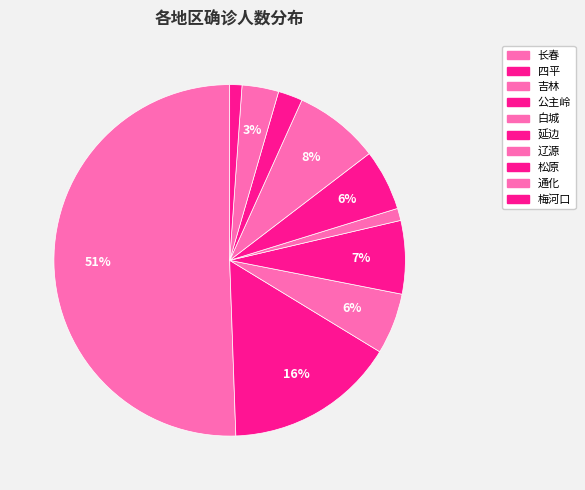

Count the number of slices in the pie.

10